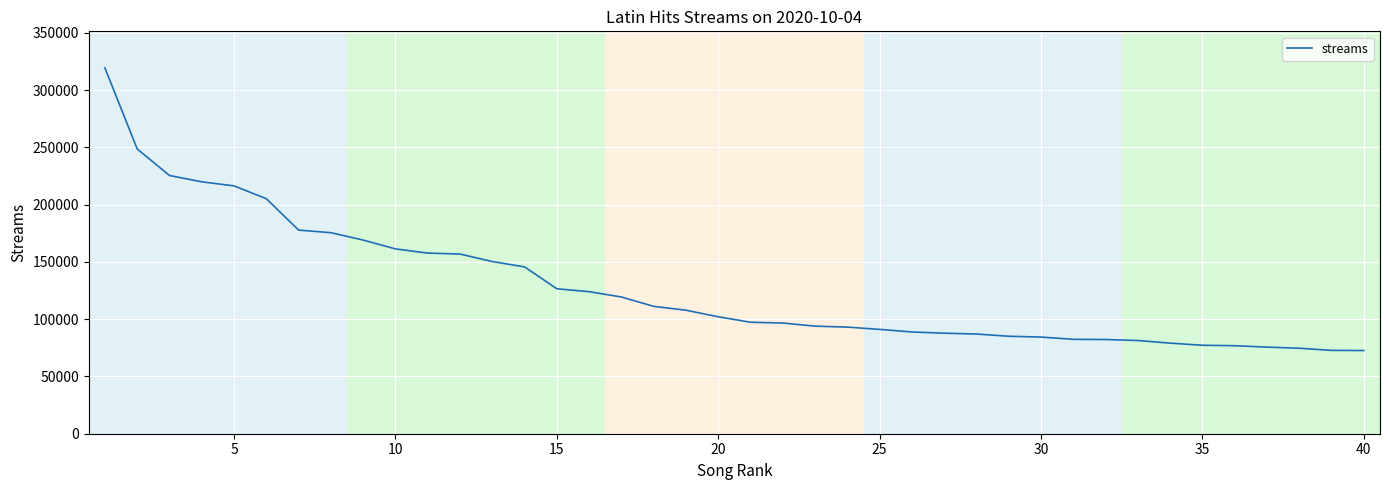

What is the difference between the maximum and minimum values?

246684